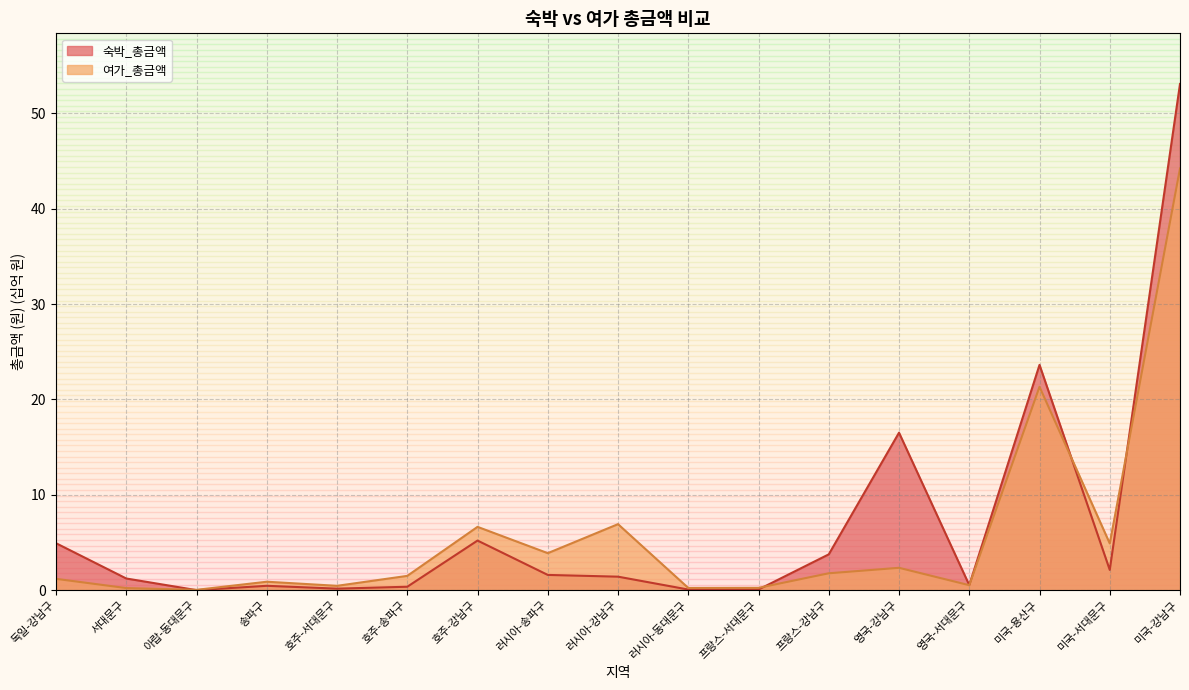

How many interior local valleys does the 숙박_총금액 series have?

5